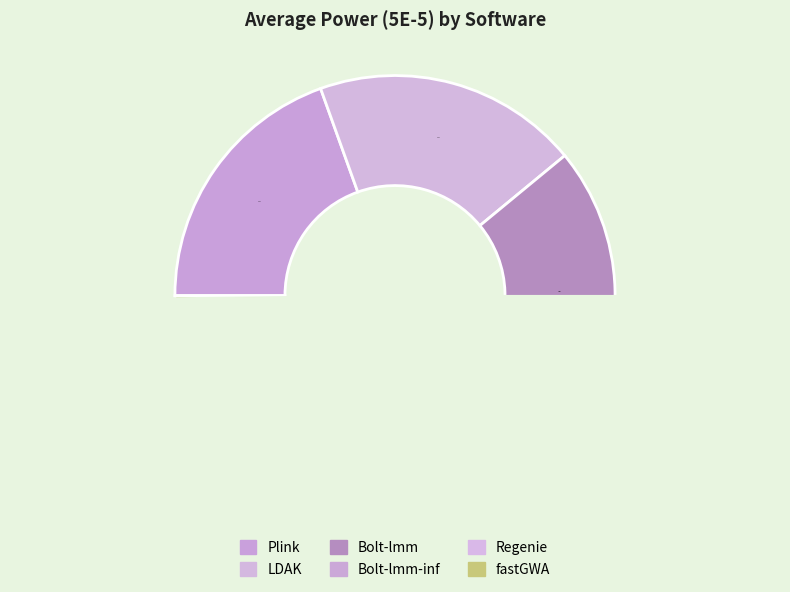

To the nearest percent, what percentage of the pie is Plink?

20%